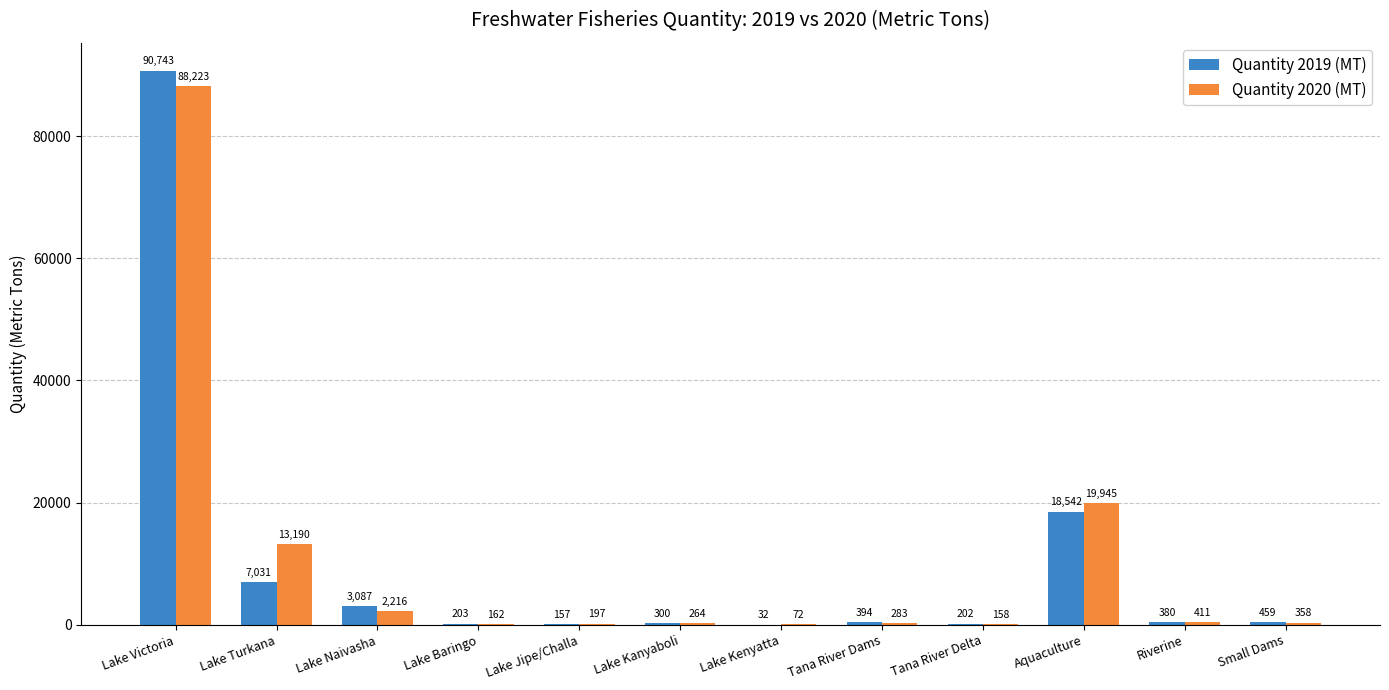

What is the sum of the Quantity 2019 (MT) values at Tana River Delta and Riverine?

582